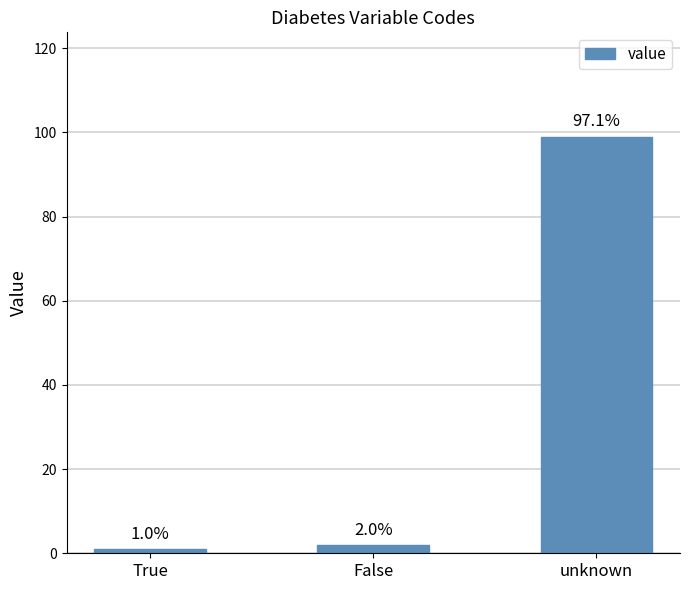

Reading right to left, list all the values displayed in this chart.

99	2	1